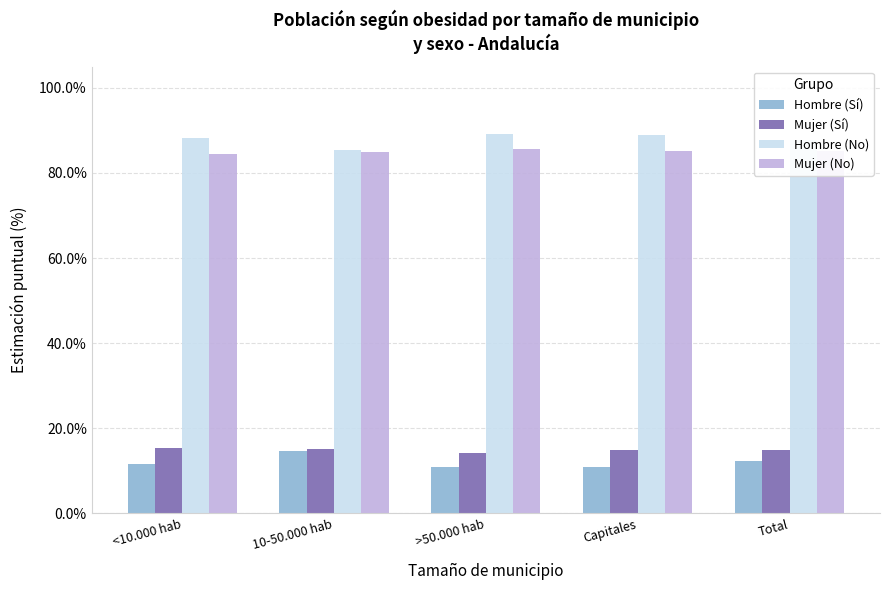

Does the chart contain stacked bars?

No